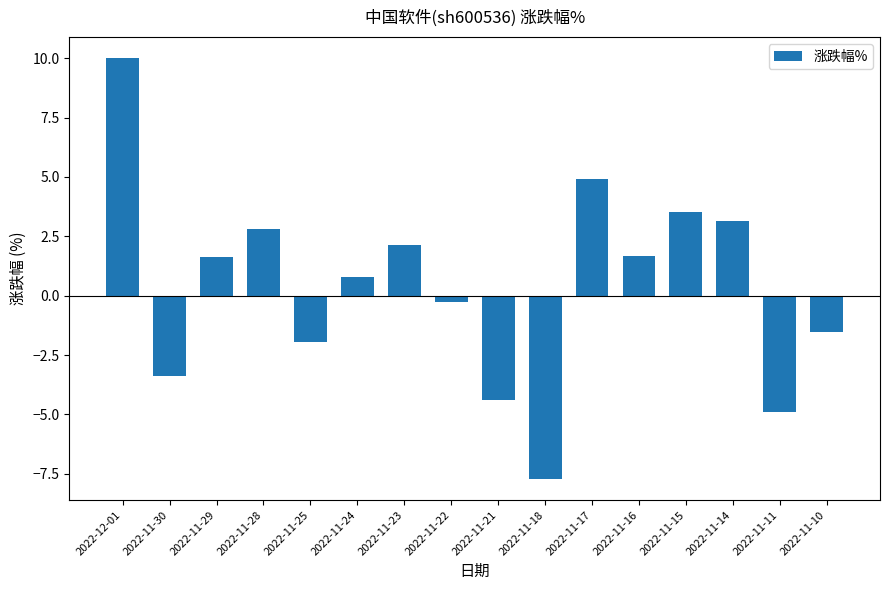

What is the change in value from 2022-11-22 to 2022-11-21?

-4.1